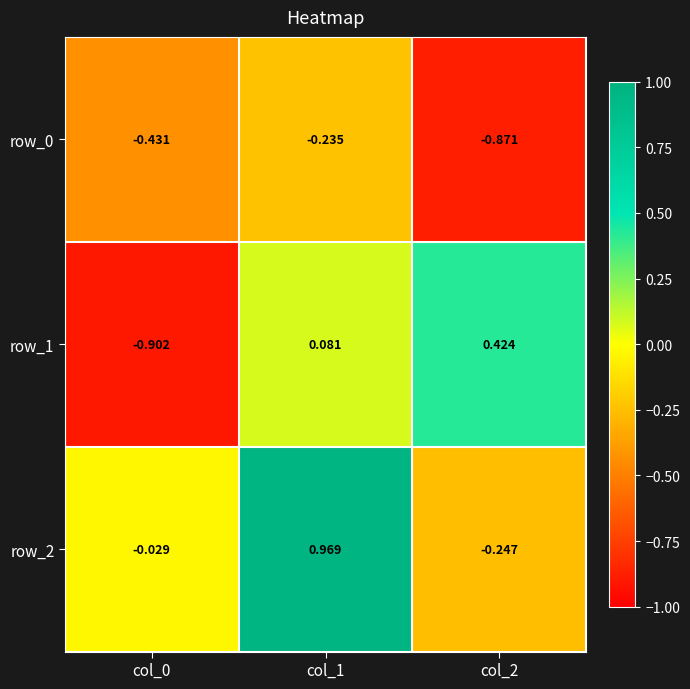

What is the difference between the row_0 values at col_2 and col_1?

0.6